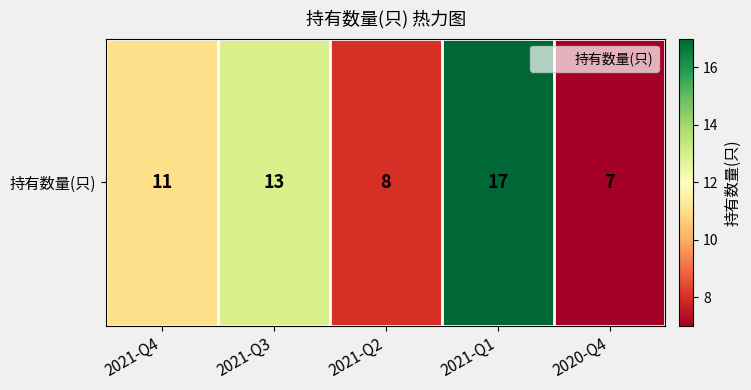

Rank the categories by value from highest to lowest.

2021-Q1, 2021-Q3, 2021-Q4, 2021-Q2, 2020-Q4